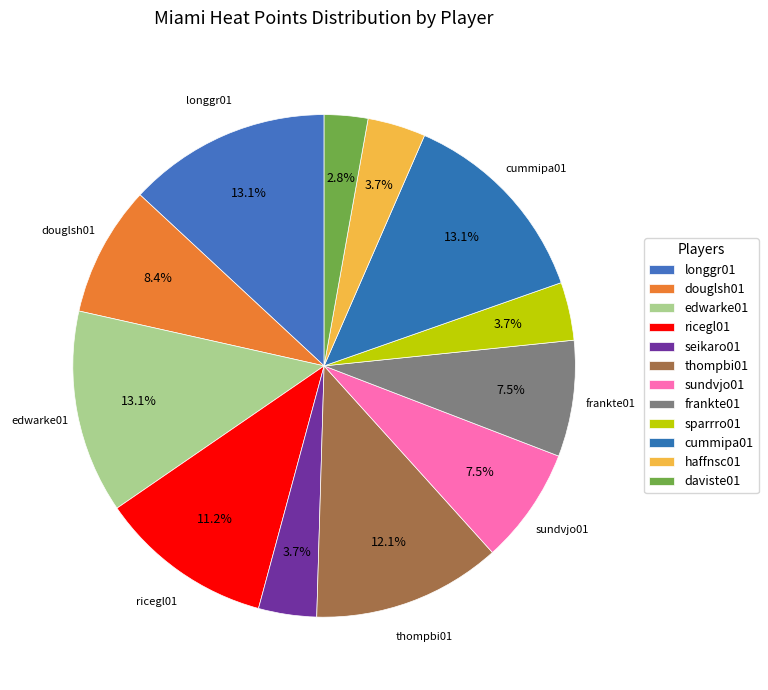

What is the change in value from ricegl01 to sparrro01?

-8